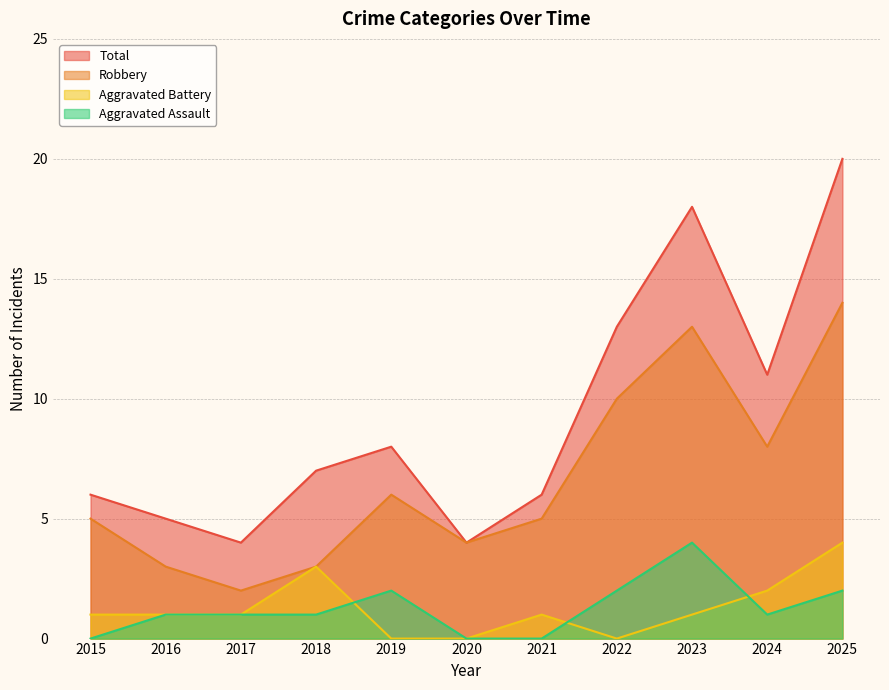

Is the value of Robbery at 2025 greater than the value of Total at 2023?

No